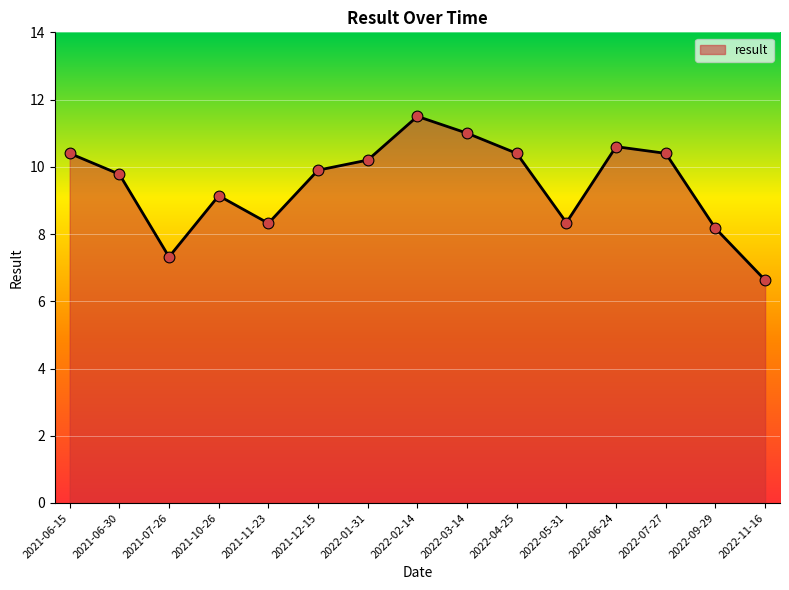

Approximately how many times larger is the value at 2021-10-26 compared to 2022-09-29?

1.1